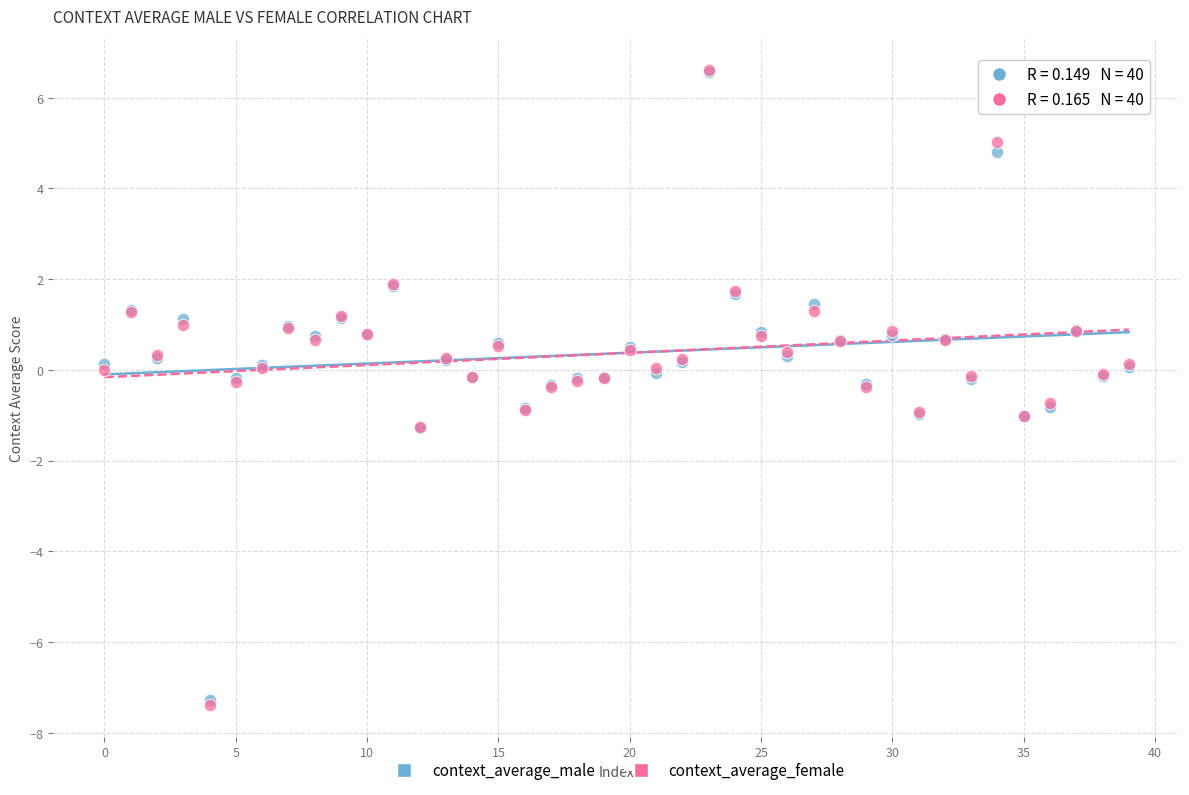

What are all the series names shown in the legend?

context_average_male, context_average_female